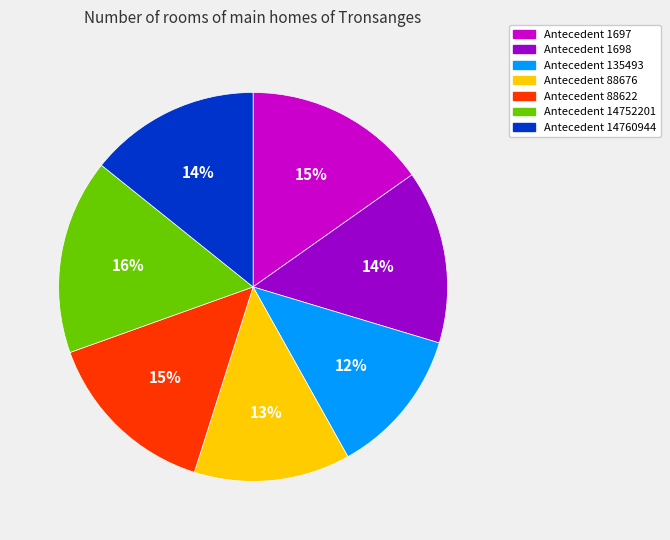

To the nearest percent, what is the average slice percentage?

14%